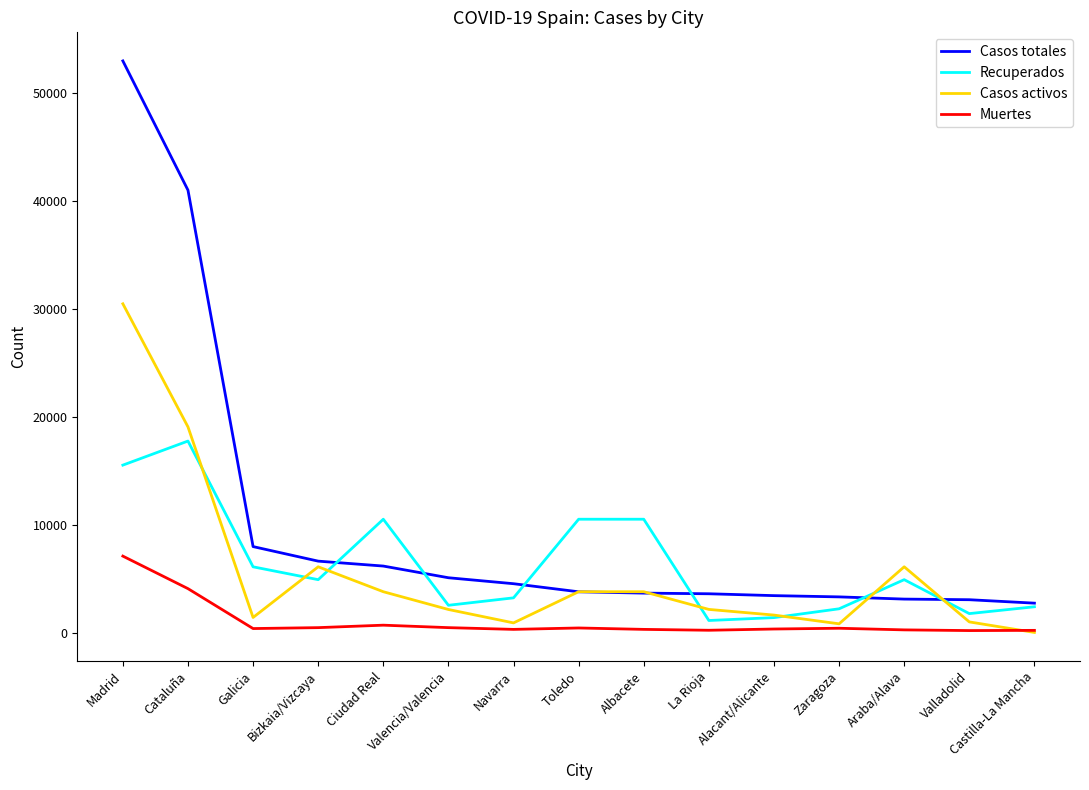

Does the chart have visible grid lines?

No